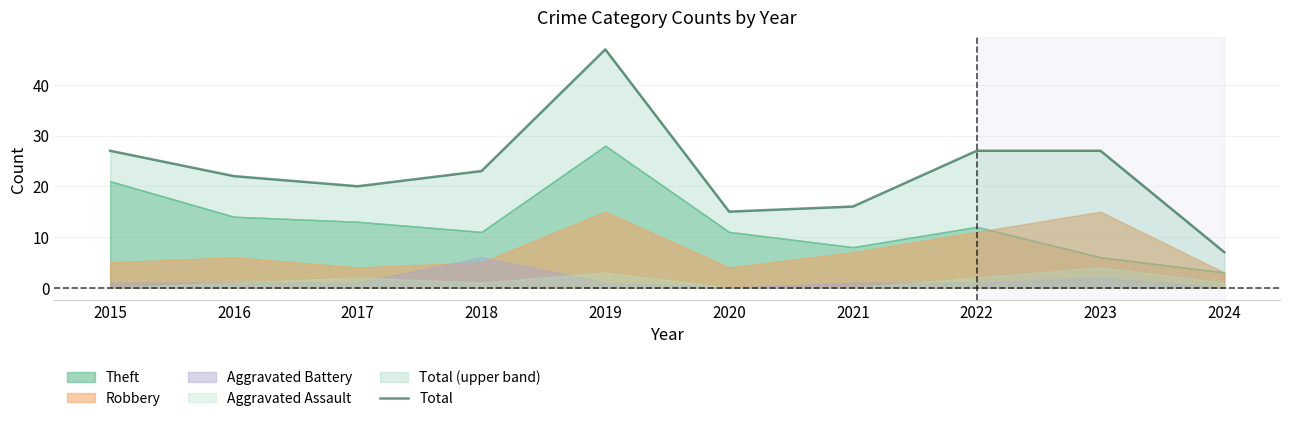

What is the difference between the values at 2019 and 2024?

40